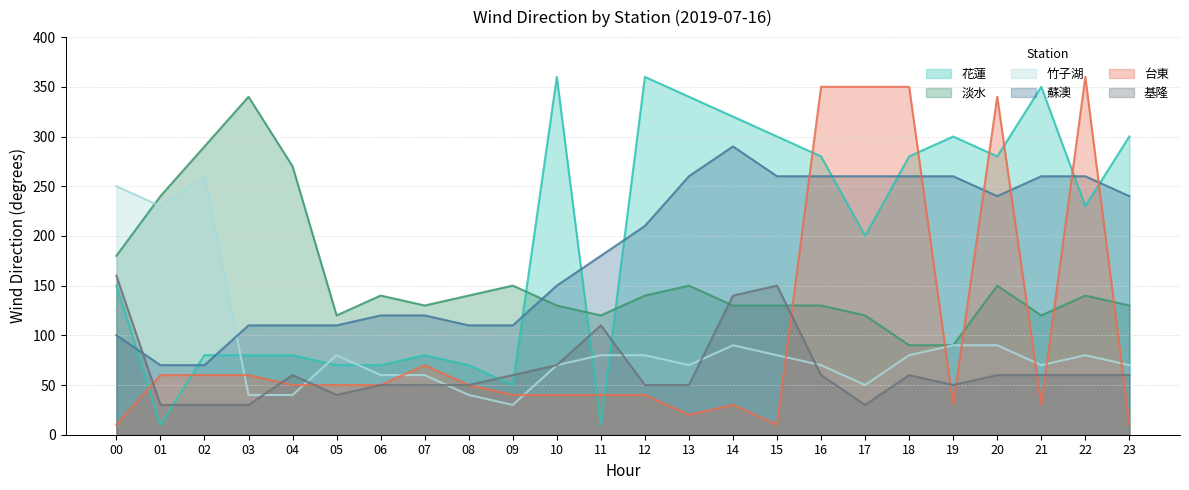

Where is 基隆 nearest to the value 95?

11